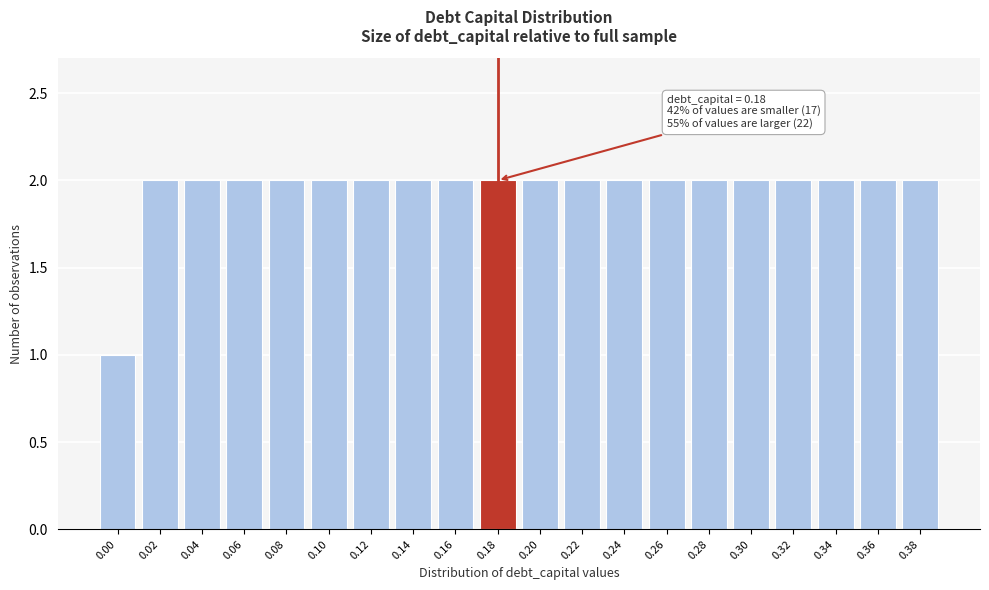

Reading left to right, what are all the values shown in this chart?

1	2	2	2	2	2	2	2	2	2	2	2	2	2	2	2	2	2	2	2